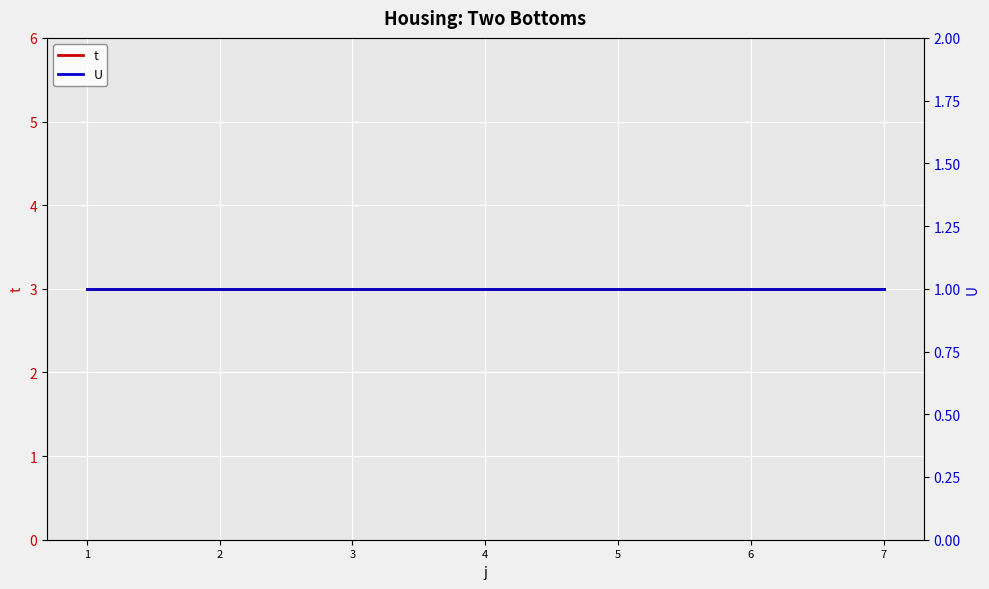

What is the difference between the highest and lowest values at 5?

2